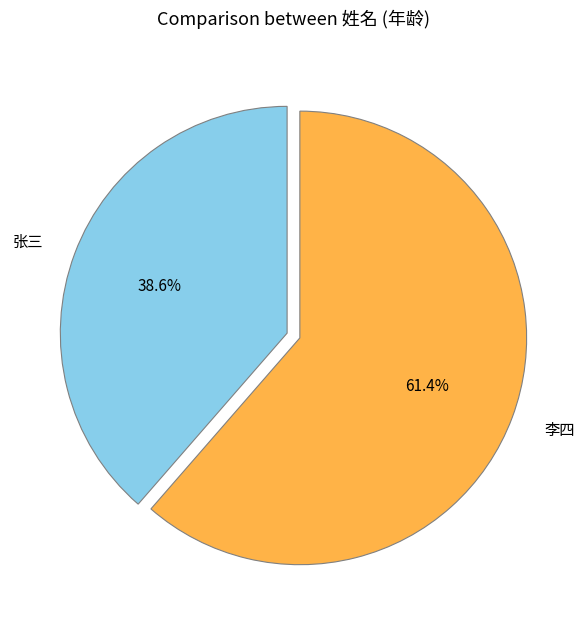

To the nearest percent, what percentage of the pie is 李四?

61%